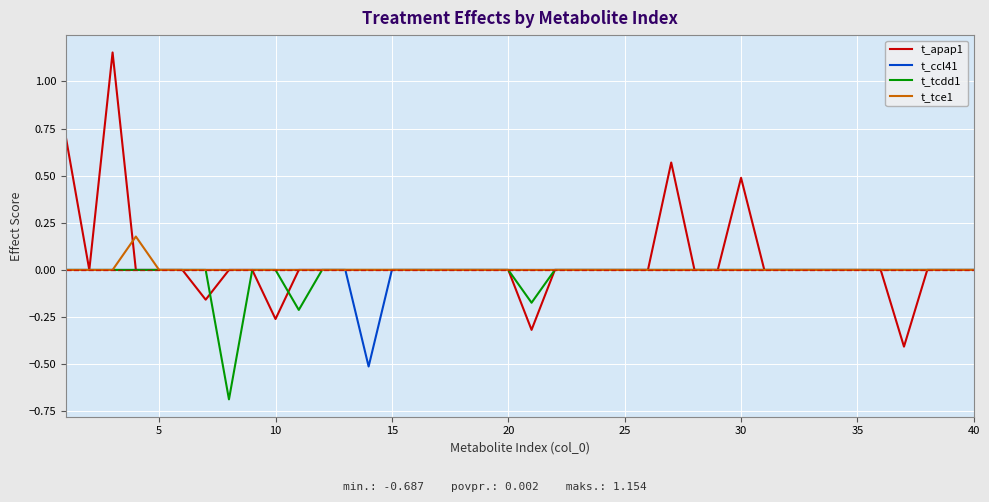

Count the number of categories in the chart.

40